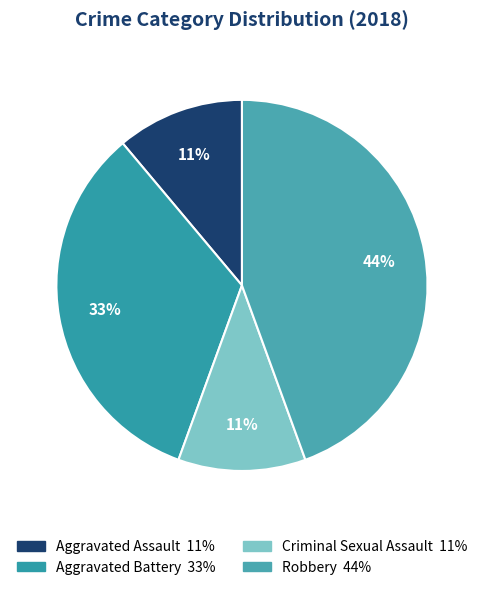

Is it true that Aggravated Assault is 1% of the pie?

False